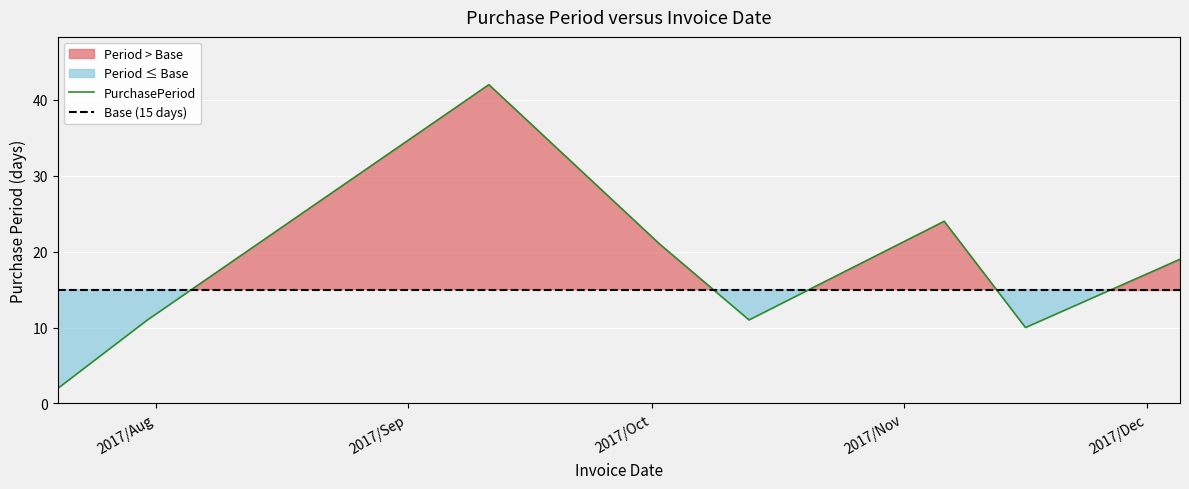

Is it true that the value at 2017-10-02 is 5?

False